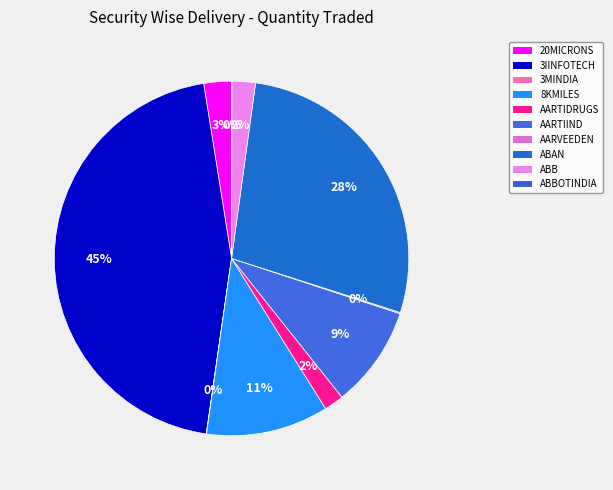

How many segments does this pie chart have?

10